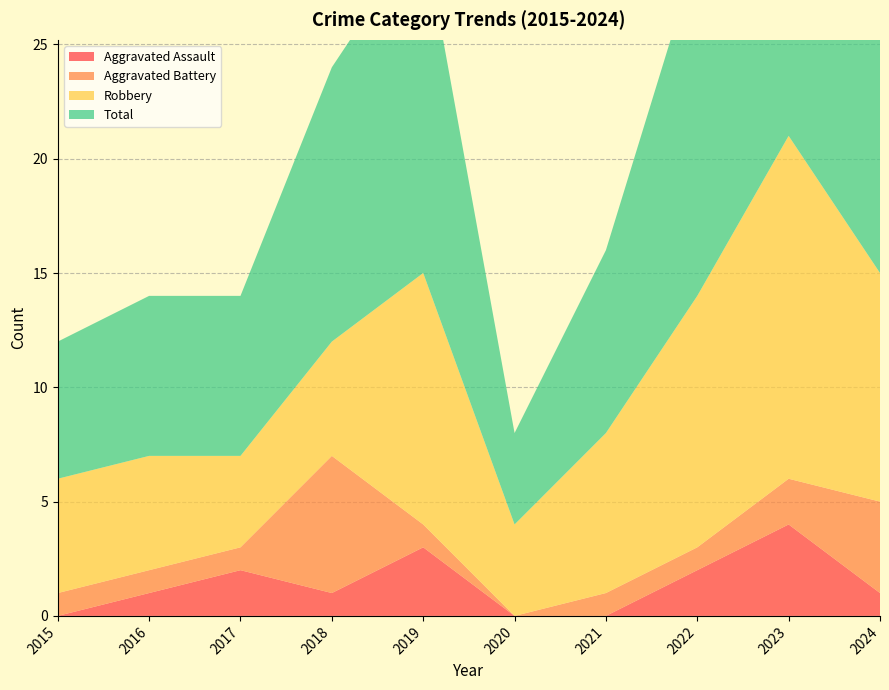

Reading left to right, extract all data points from this chart.

Aggravated Assault: 2015=0	2016=1	2017=2	2018=1	2019=3	2020=0	2021=0	2022=2	2023=4	2024=1
Aggravated Battery: 2015=1	2016=1	2017=1	2018=6	2019=1	2020=0	2021=1	2022=1	2023=2	2024=4
Robbery: 2015=5	2016=5	2017=4	2018=5	2019=11	2020=4	2021=7	2022=11	2023=15	2024=10
Total: 2015=6	2016=7	2017=7	2018=12	2019=15	2020=4	2021=8	2022=15	2023=21	2024=15